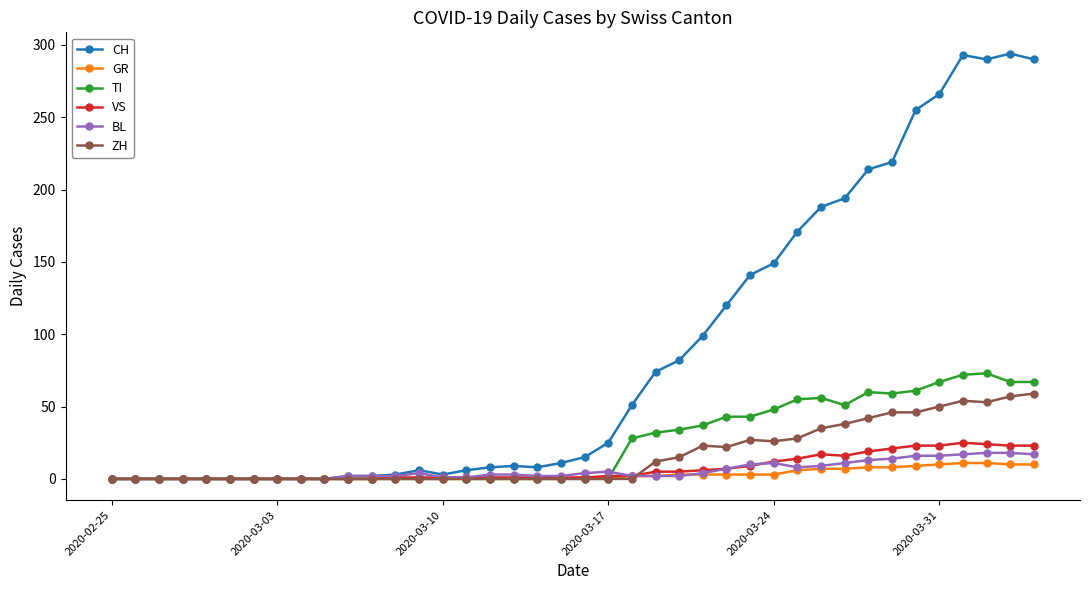

What is the greatest value displayed?

294